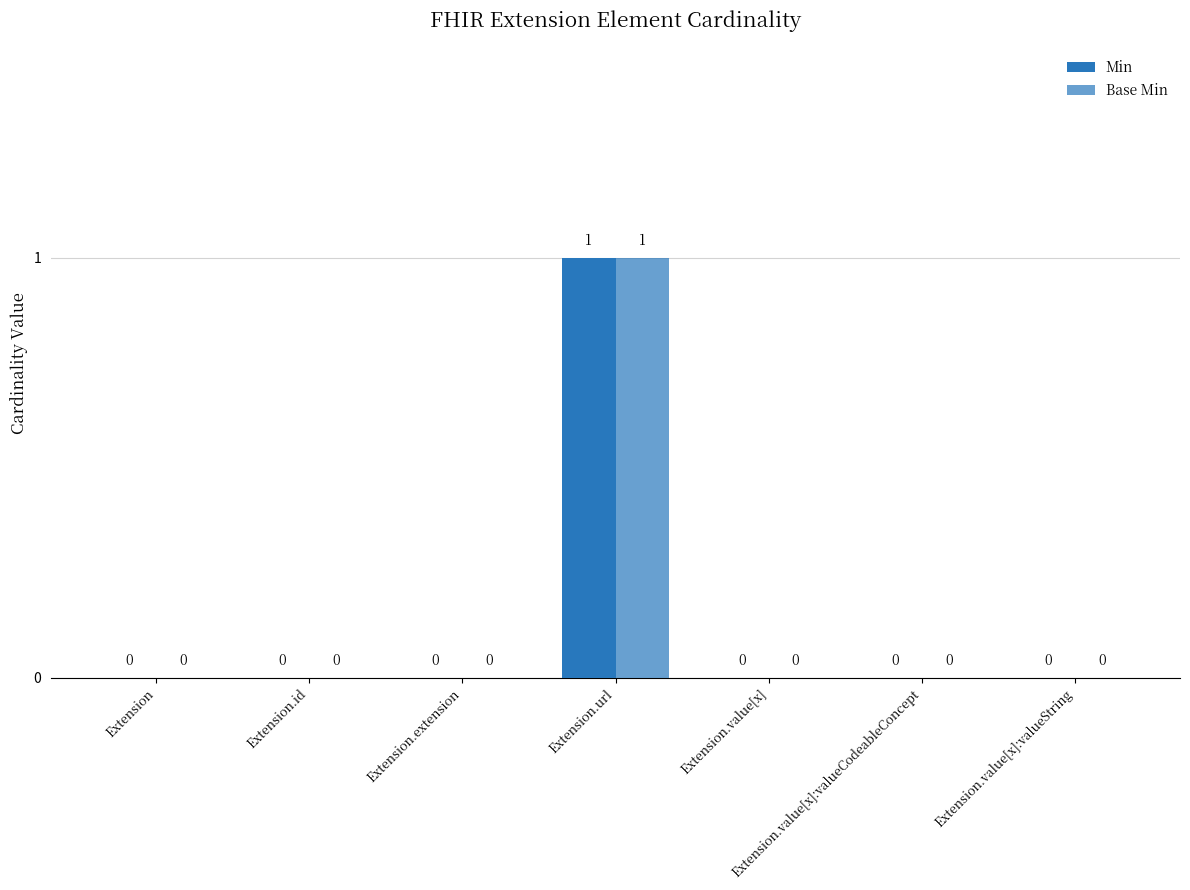

Are the bars grouped side by side (vs. stacked)?

Yes